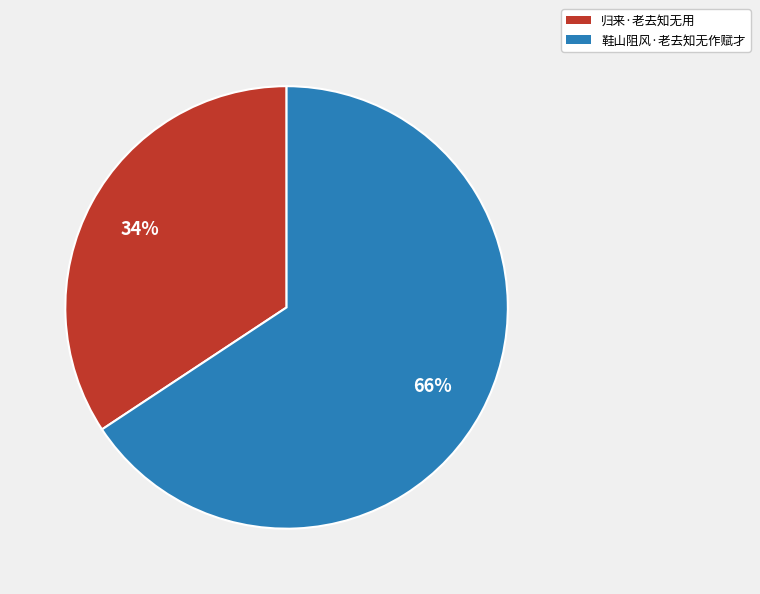

Which slice is the largest?

鞋山阻风·老去知无作赋才